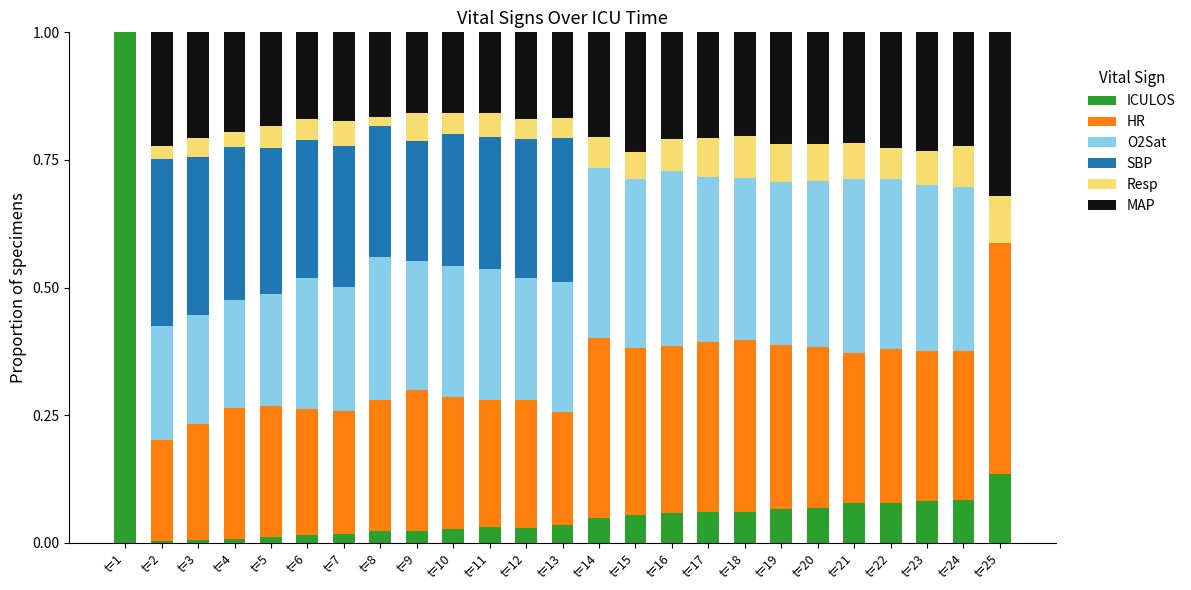

Which category has the highest value in the ICULOS series?

t=1